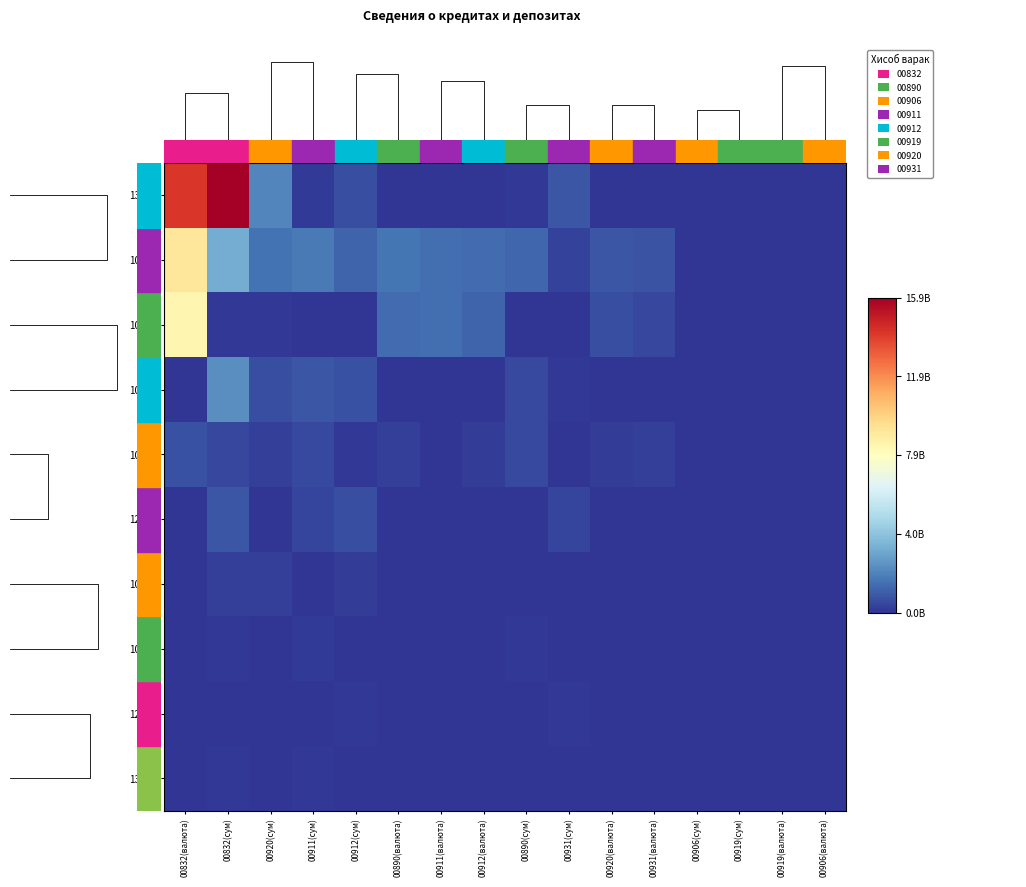

What is the spread (max minus min) of values at 00832(валюта)?

14096006867.6